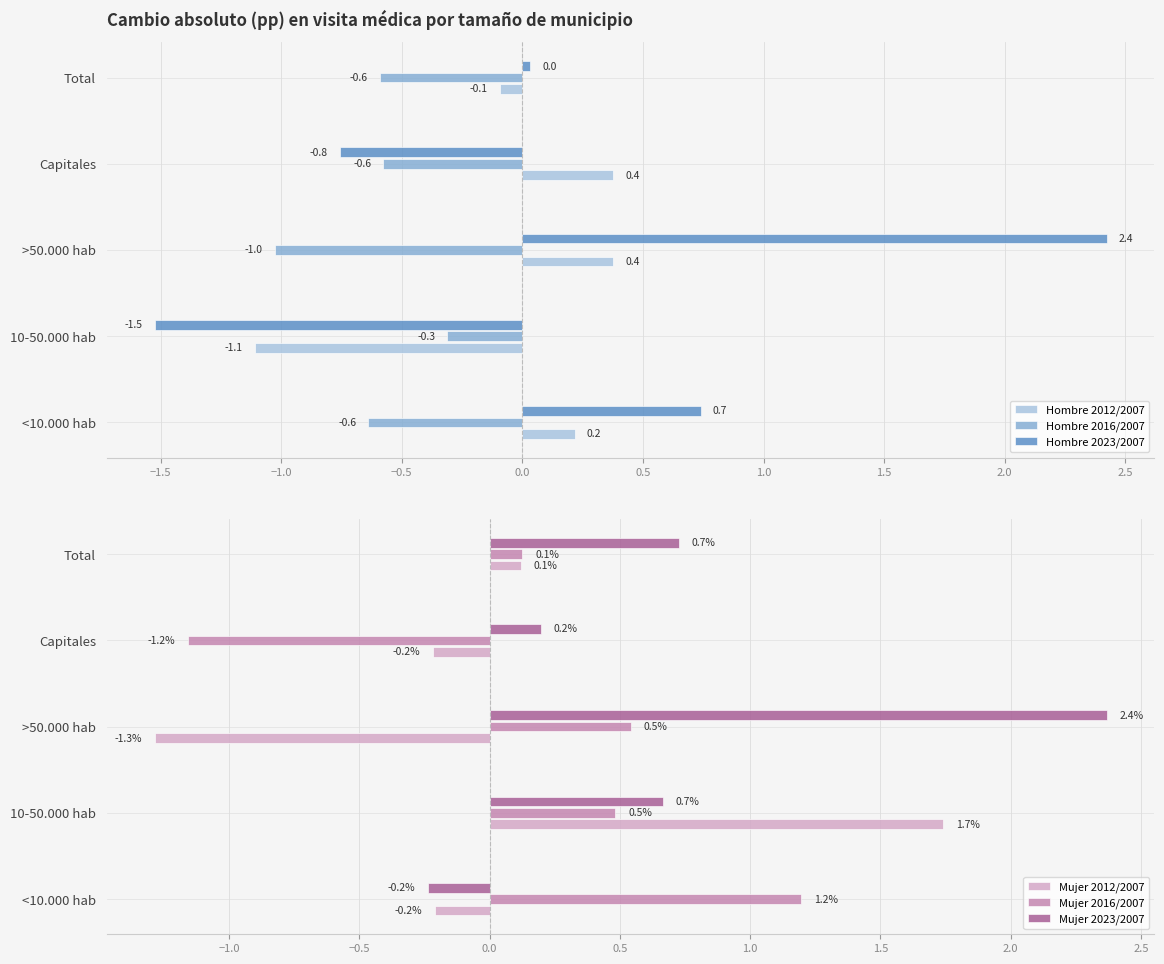

At which label is Hombre 2023/2007 closest to 0?

Total